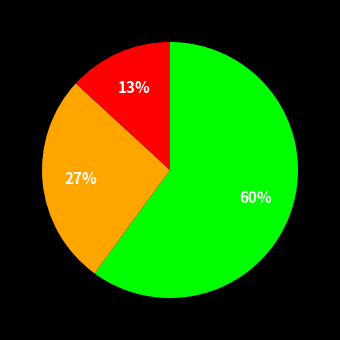

Does any single category account for the majority?

Yes